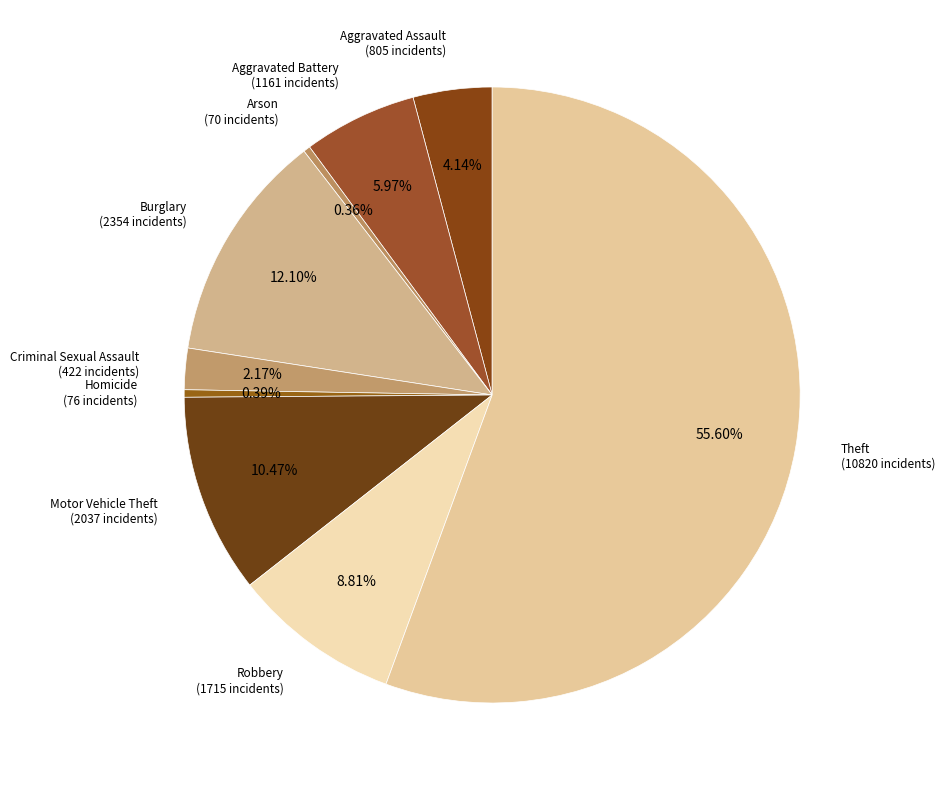

Which has a higher value, Motor Vehicle Theft or Theft?

Theft